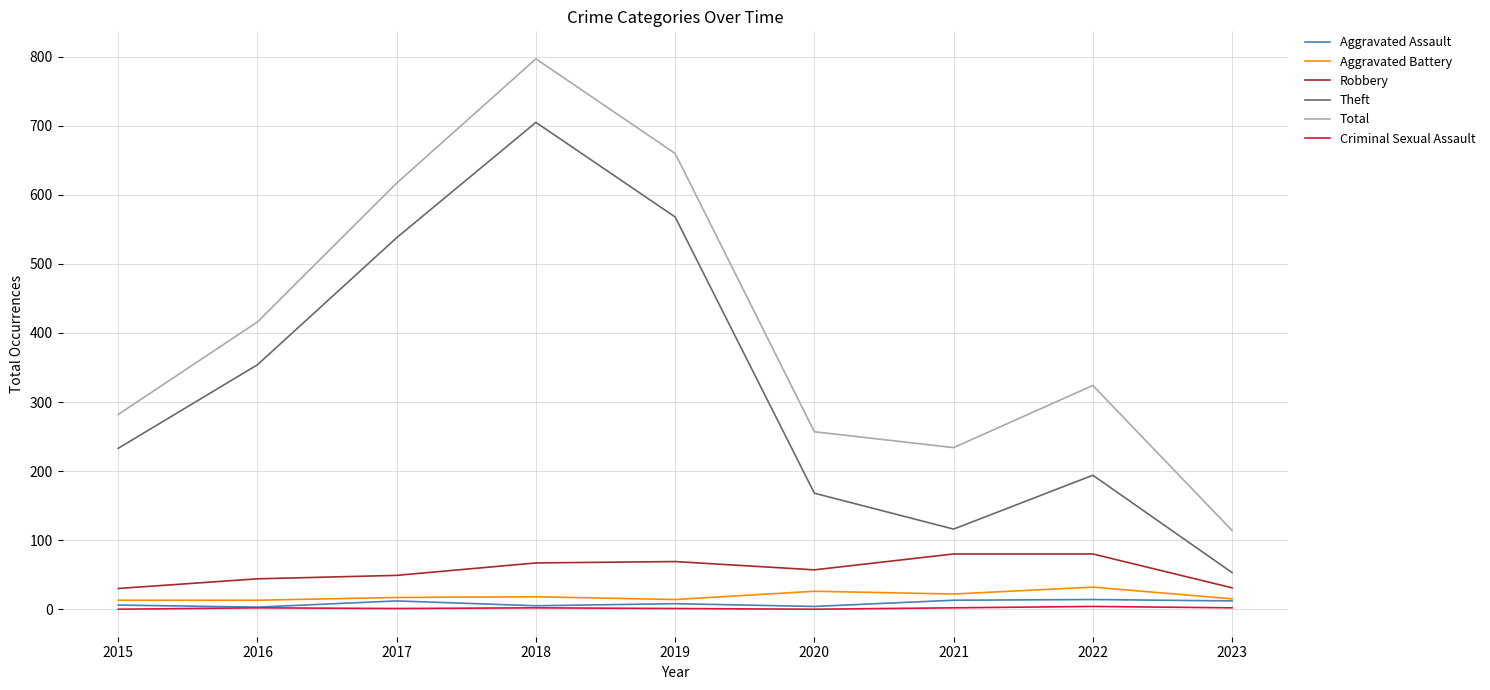

Is it true that Aggravated Battery equals 15 at 2023?

True